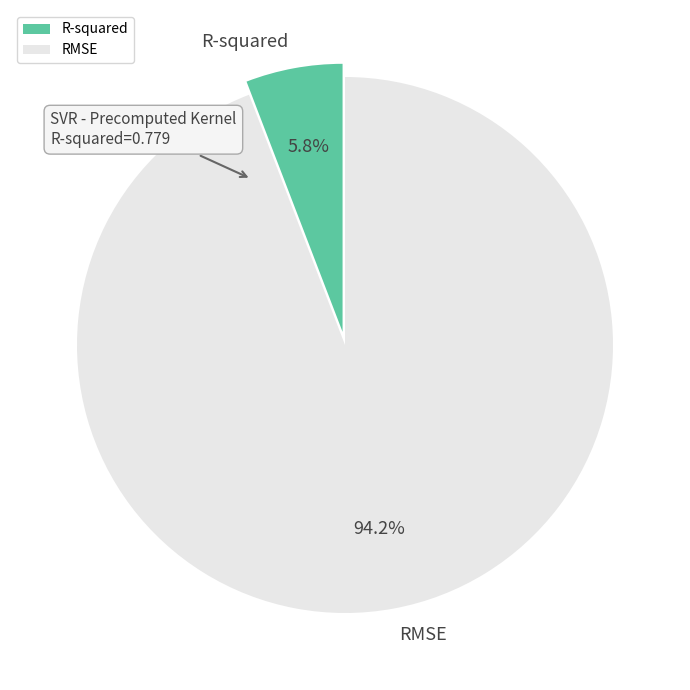

What percentage is NOT represented by RMSE?

5.8%